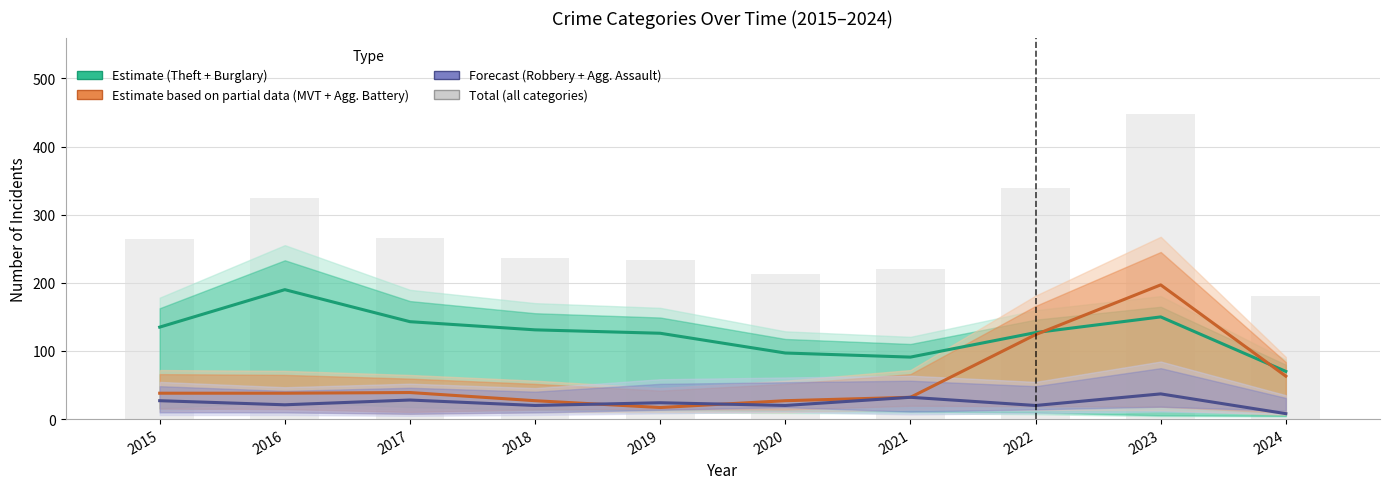

Which category has the lowest value in the Forecast (Robbery + Agg. Assault) series?

2024